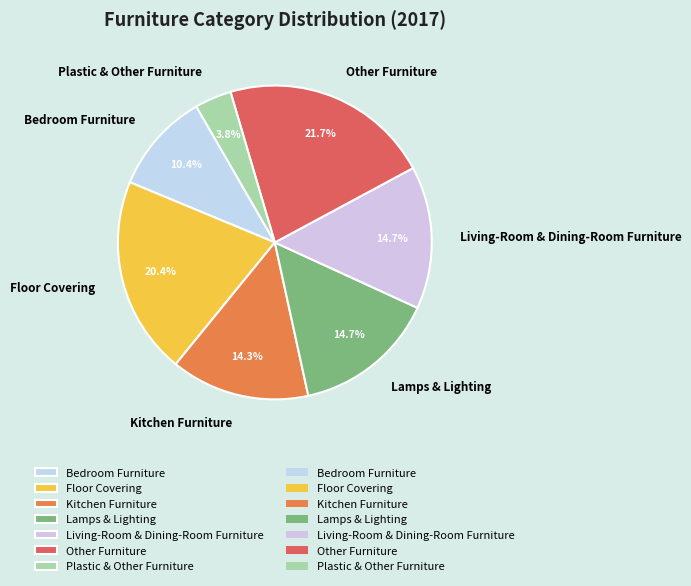

Which category has the biggest portion of the pie?

Other Furniture